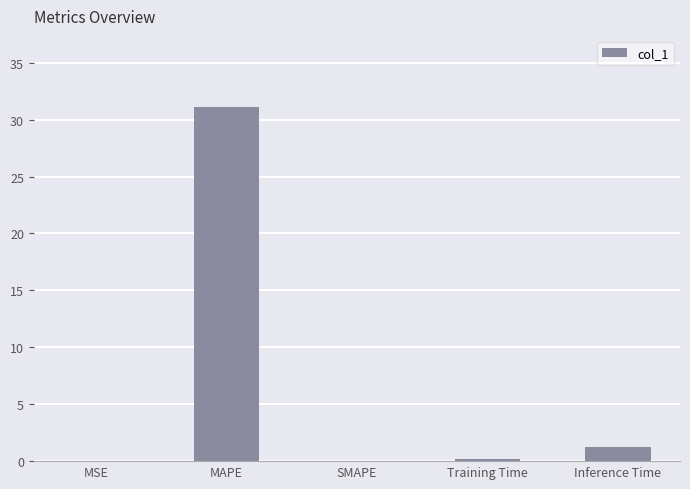

At which label is the value closest to 15?

Inference Time